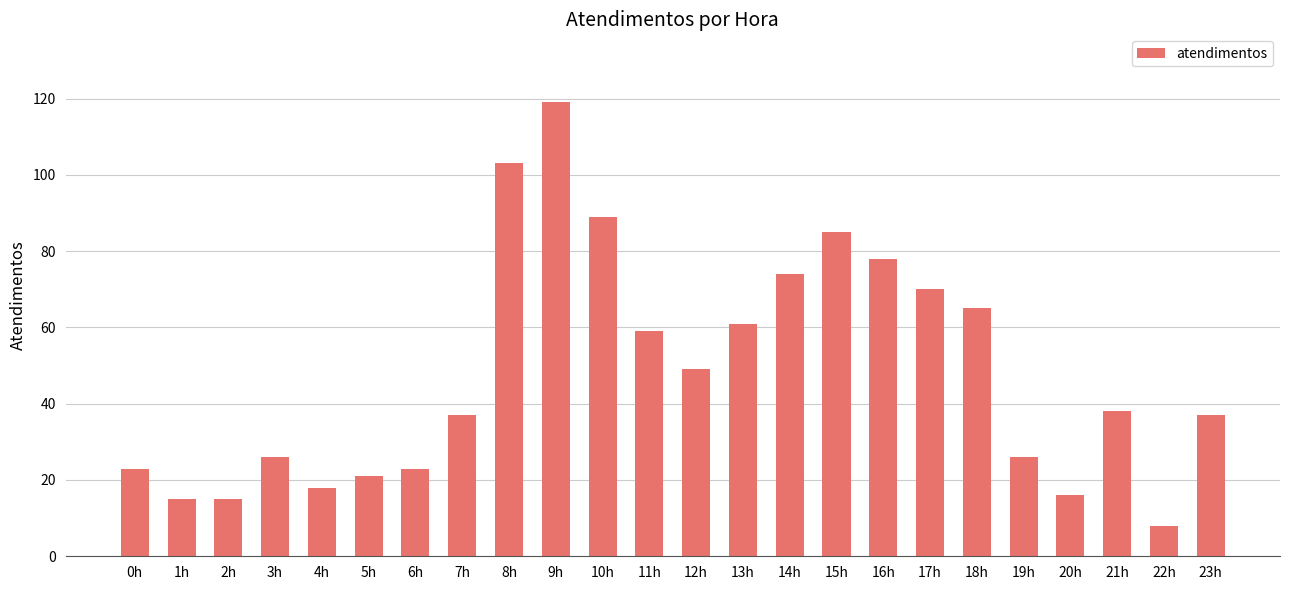

What is the label of the 9th bar from the right?

15h